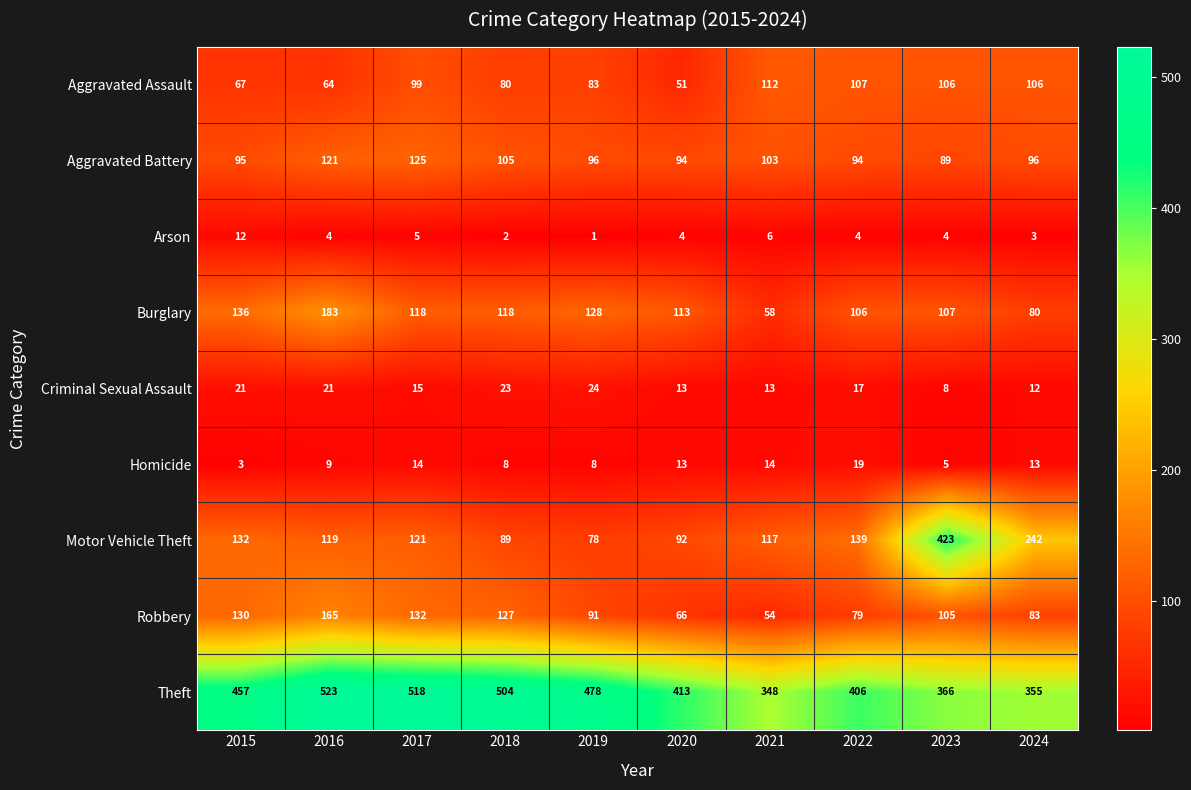

Which series has the largest total across all categories?

Theft